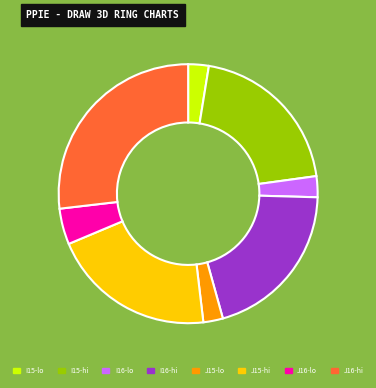

The I16-hi slice represents 8% of the pie. True or false?

False